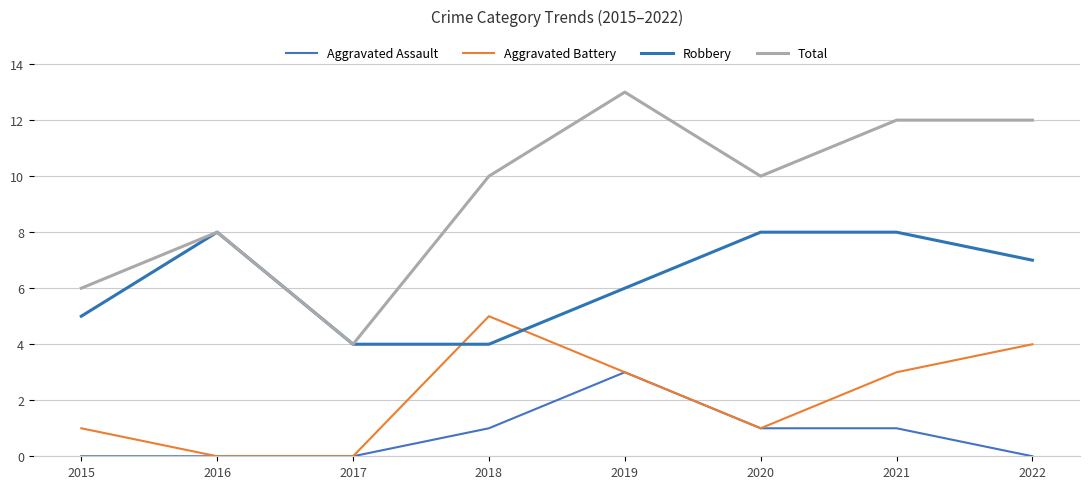

In Aggravated Battery, how many points are higher than both neighbors (excluding endpoints)?

1